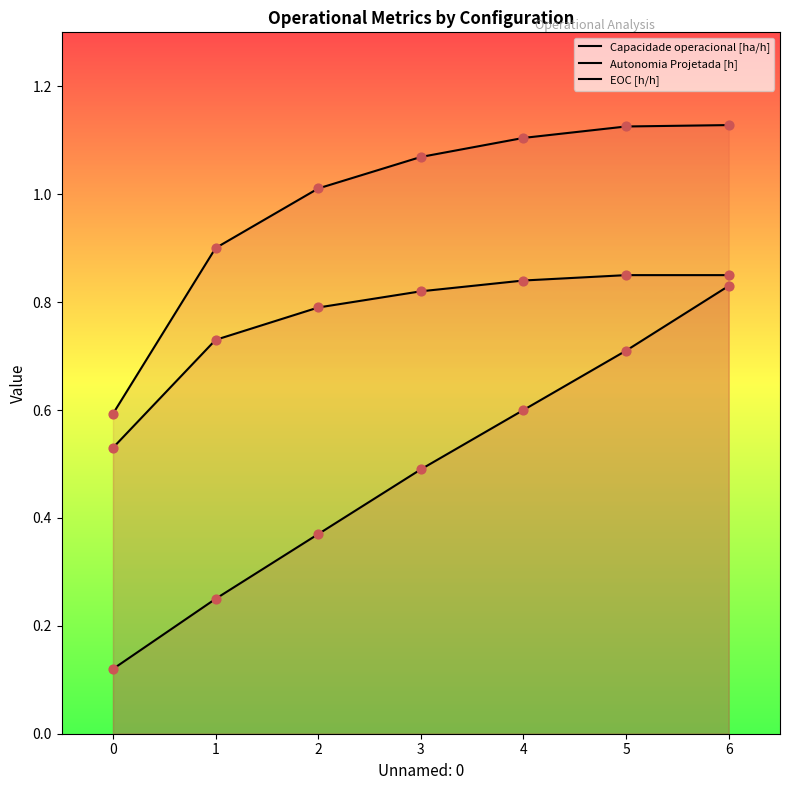

At how many categories does at least one series exceed 0?

7